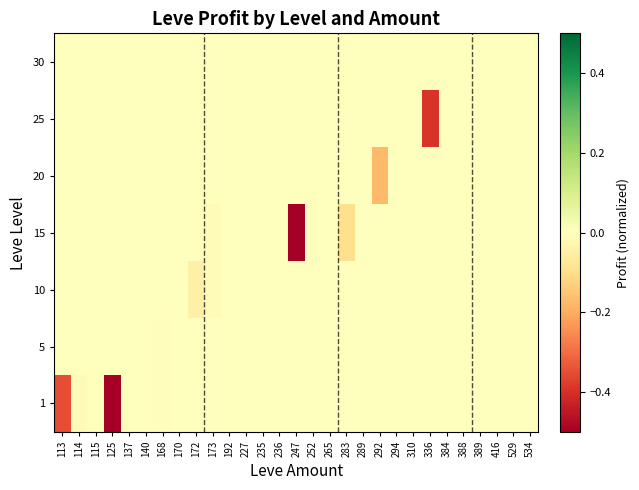

At 173, list the series in order from largest to smallest.

1, 5, 20, 25, 30, 10, 15